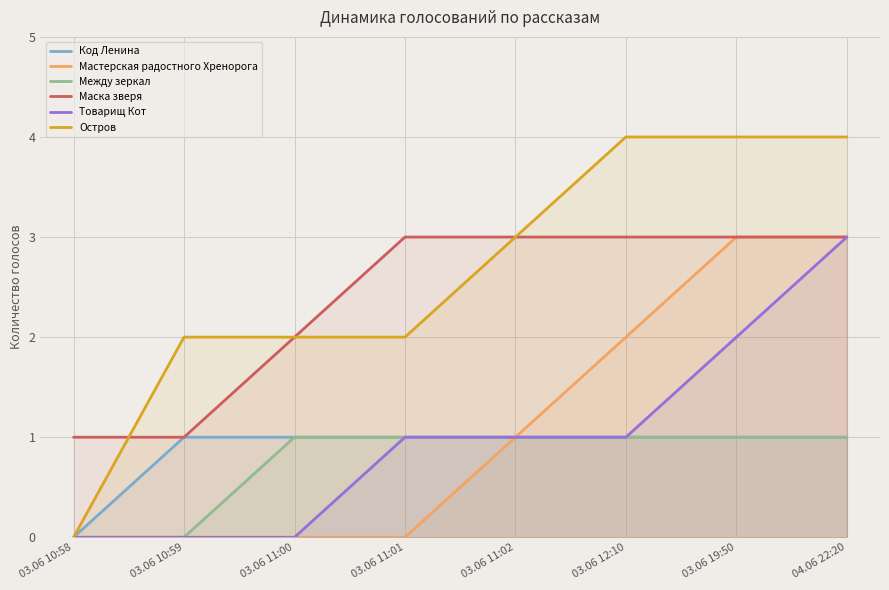

What value does the Код Ленина series have at 03.06 11:02?

1